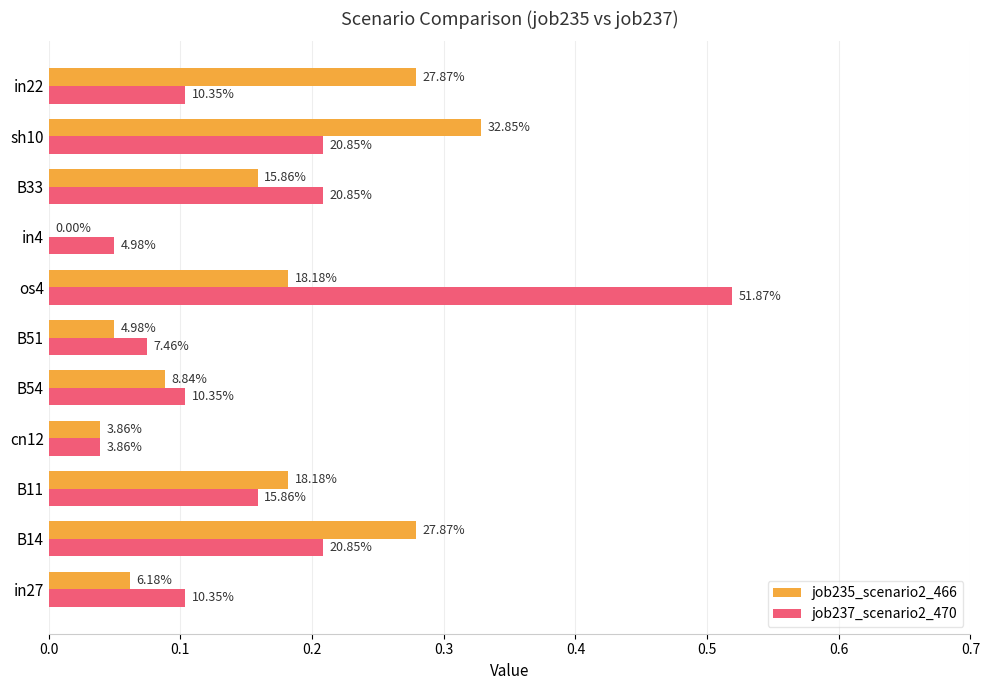

What is the difference between the maximum and minimum values in the job235_scenario2_466 series?

0.3